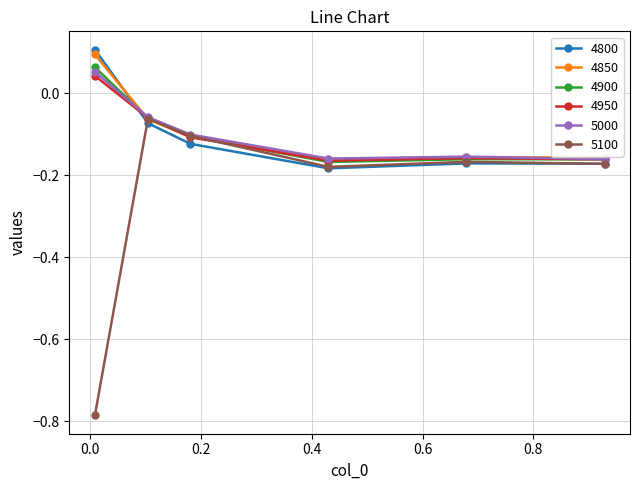

True or false: 4800 and 5000 cross at least once.

True